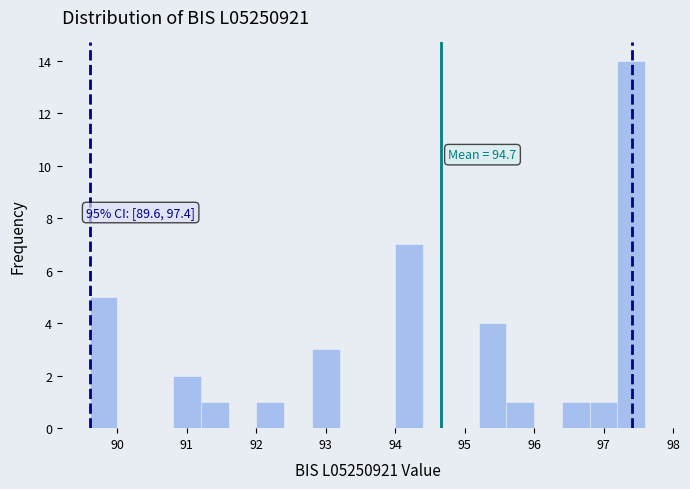

Over which range of the x-axis is the bar tallest?

97.2 to 97.6